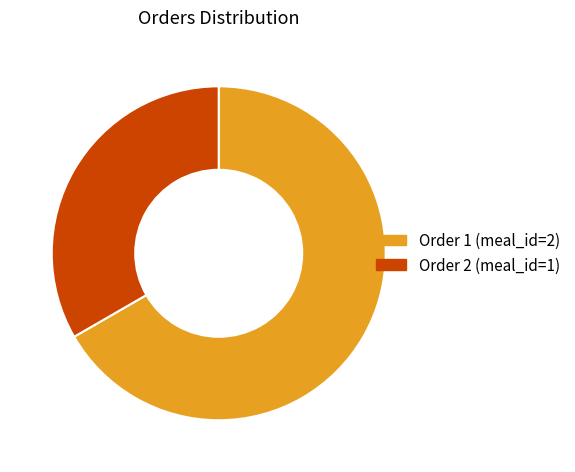

Does any single category account for the majority?

Yes